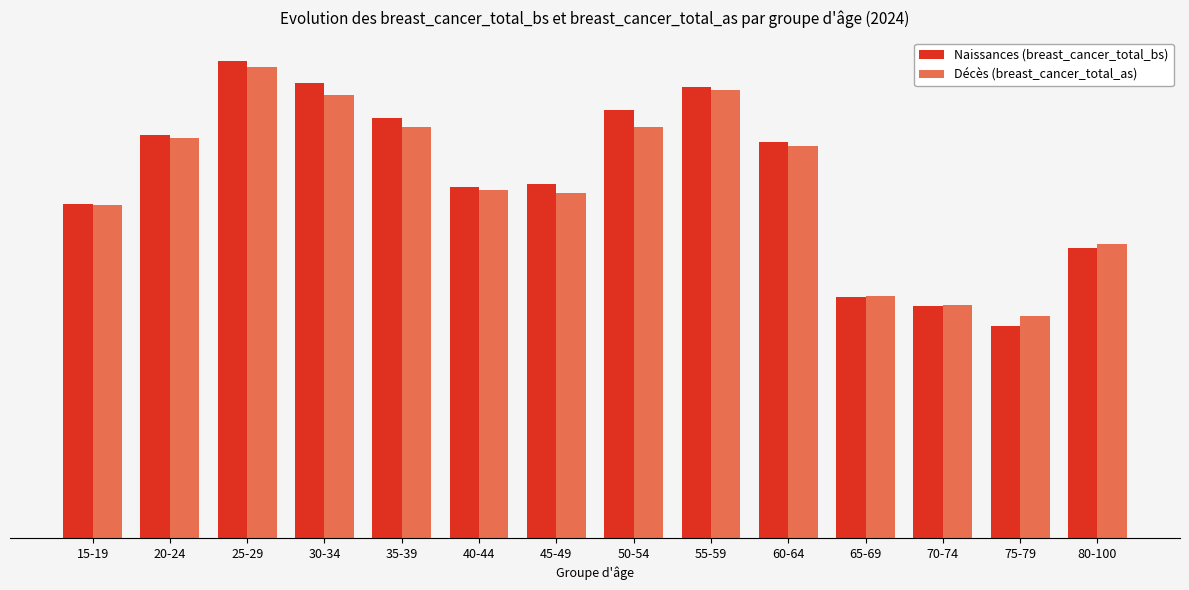

What position from the right is 65-69?

4